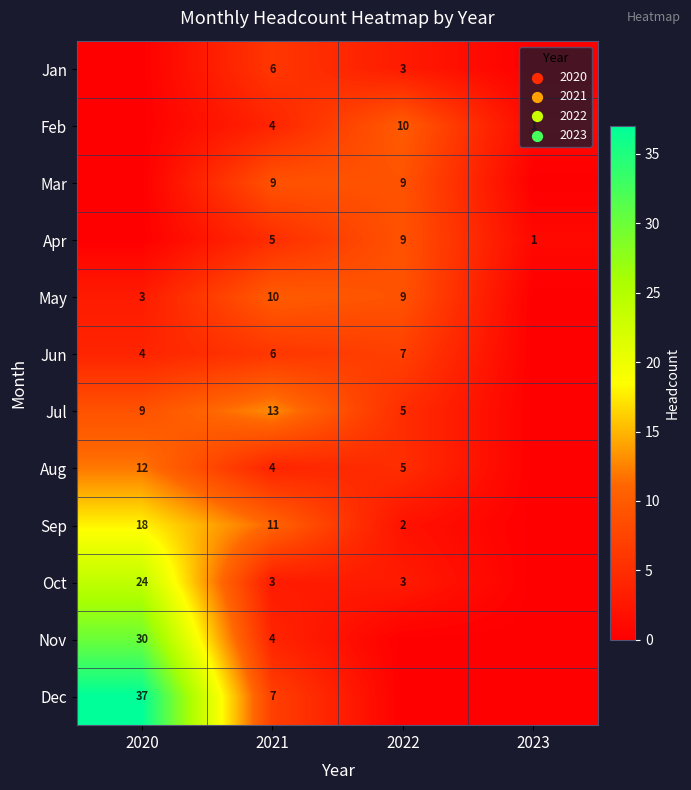

Is the value of Feb at 2021 greater than the value of Jan at 2021?

No